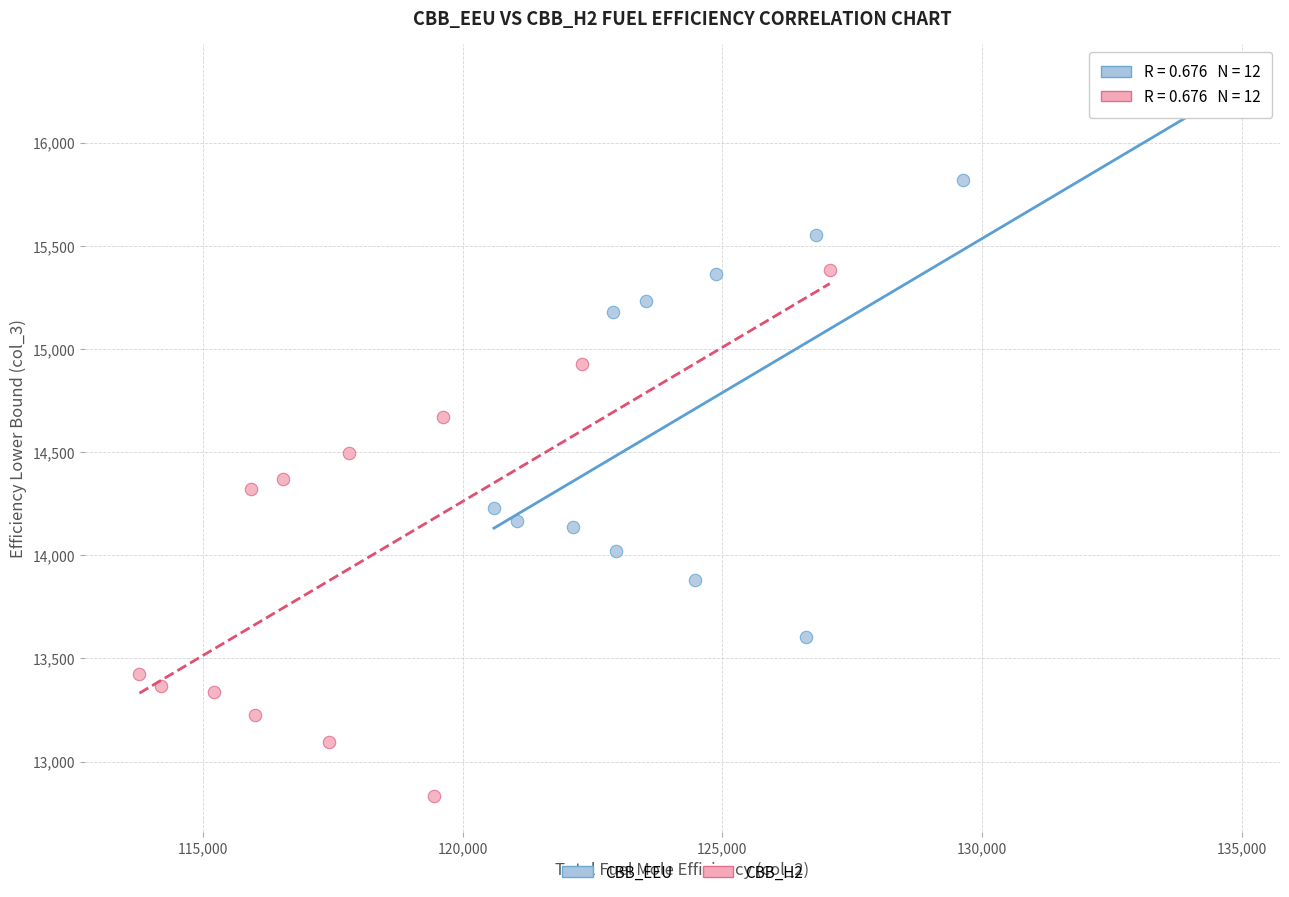

Which series has the largest Y range (max minus min)?

CBB_EEU